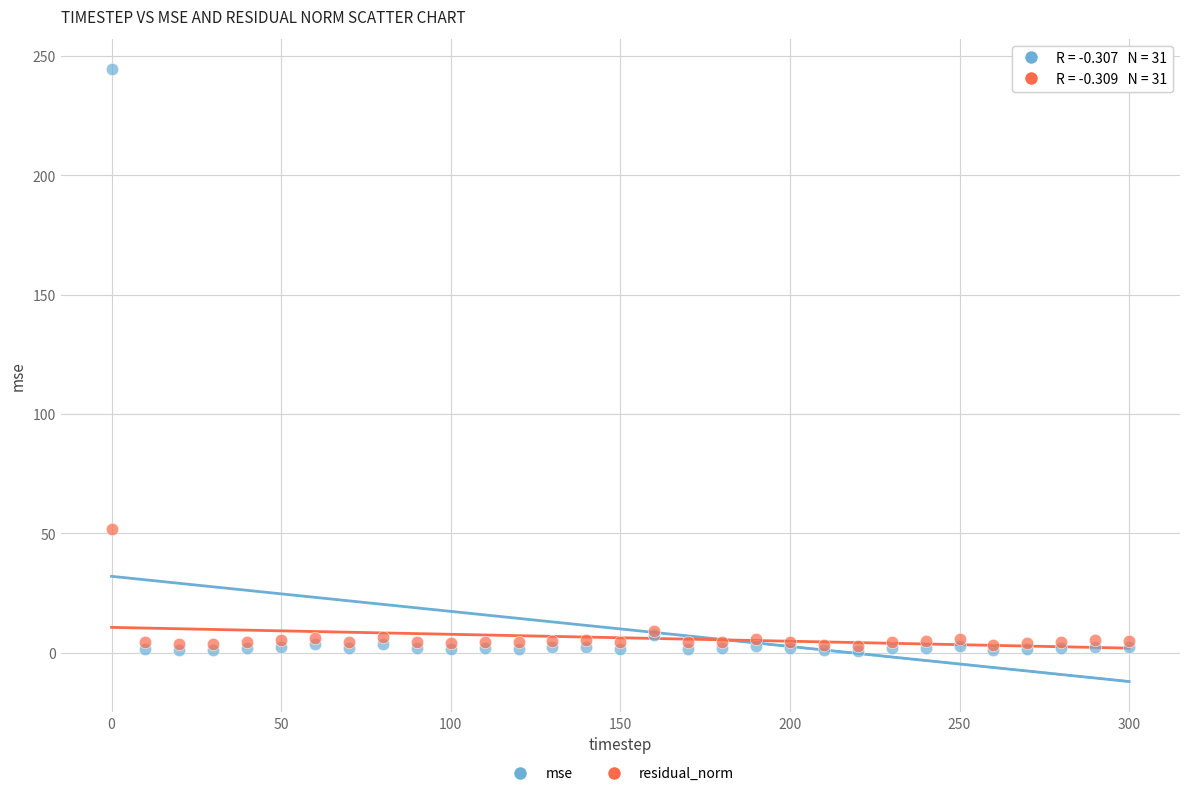

In the mse series, what Y value is closest to 122?

7.7